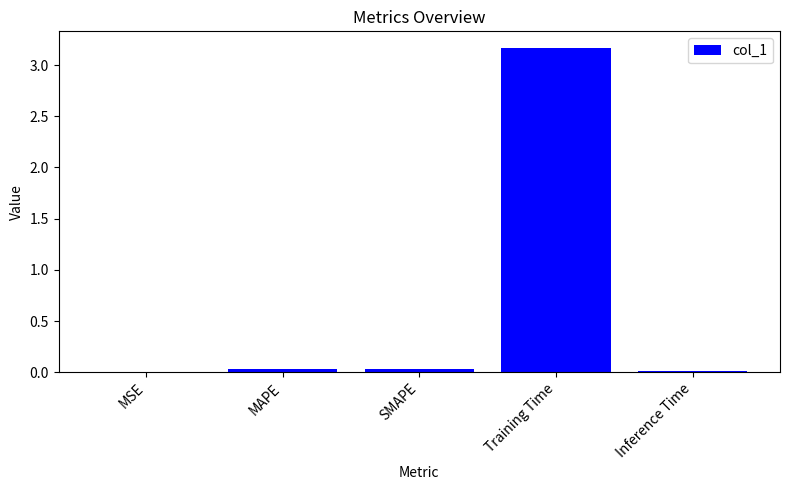

True or false: the data shows 0.0 at Inference Time.

True